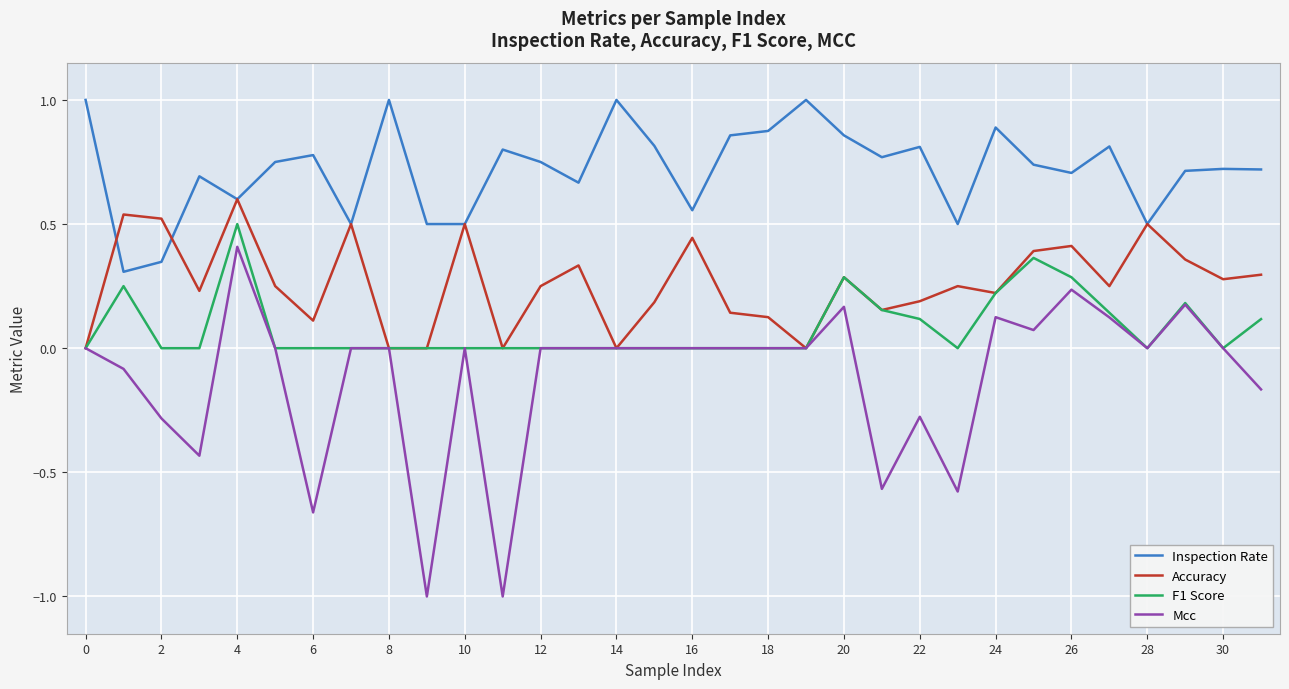

Which series has the widest spread of values?

Mcc